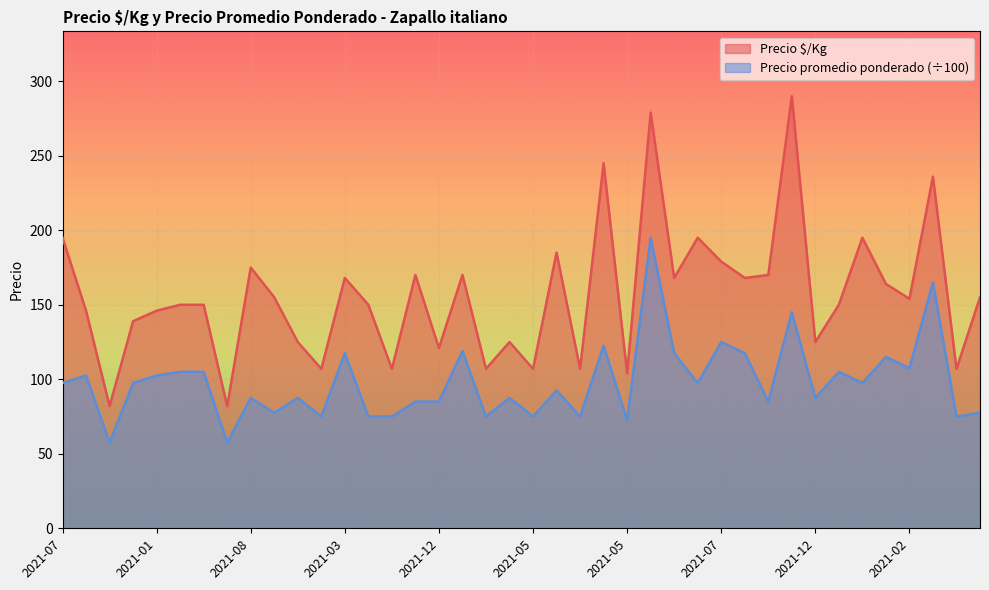

Reading right to left, list all the values displayed in this chart.

Precio $/Kg: 155.0	107.0	236.0	154.0	164.0	195.0	150.0	125.0	290.0	170.0	168.0	179.0	195.0	168.0	279.0	104.0	245.0	107.0	185.0	107.0	125.0	107.0	170.0	121.0	170.0	107.0	150.0	168.0	107.0	125.0	155.0	175.0	82.0	150.0	150.0	146.0	139.0	82.0	146.0	195.0
Precio promedio ponderado: 77.5	75.0	165.0	107.5	115.0	97.5	105.0	87.5	145.0	85.0	117.5	125.0	97.5	117.5	195.0	72.5	122.5	75.0	92.5	75.0	87.5	75.0	119.0	85.0	85.0	75.0	75.0	117.5	75.0	87.5	77.5	87.5	57.5	105.0	105.0	102.5	97.5	57.5	102.5	97.5